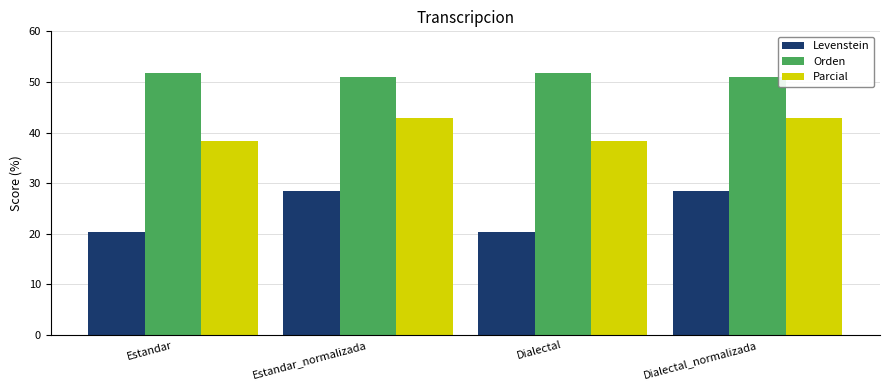

What is the spread (max minus min) of values at Dialectal_normalizada?

22.5